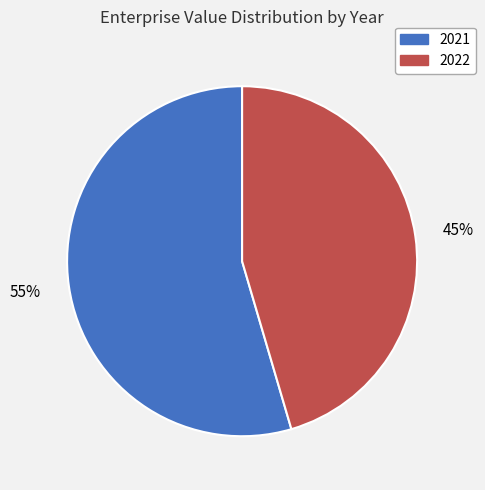

What percentage is the 2022 slice, to the nearest percent?

45%